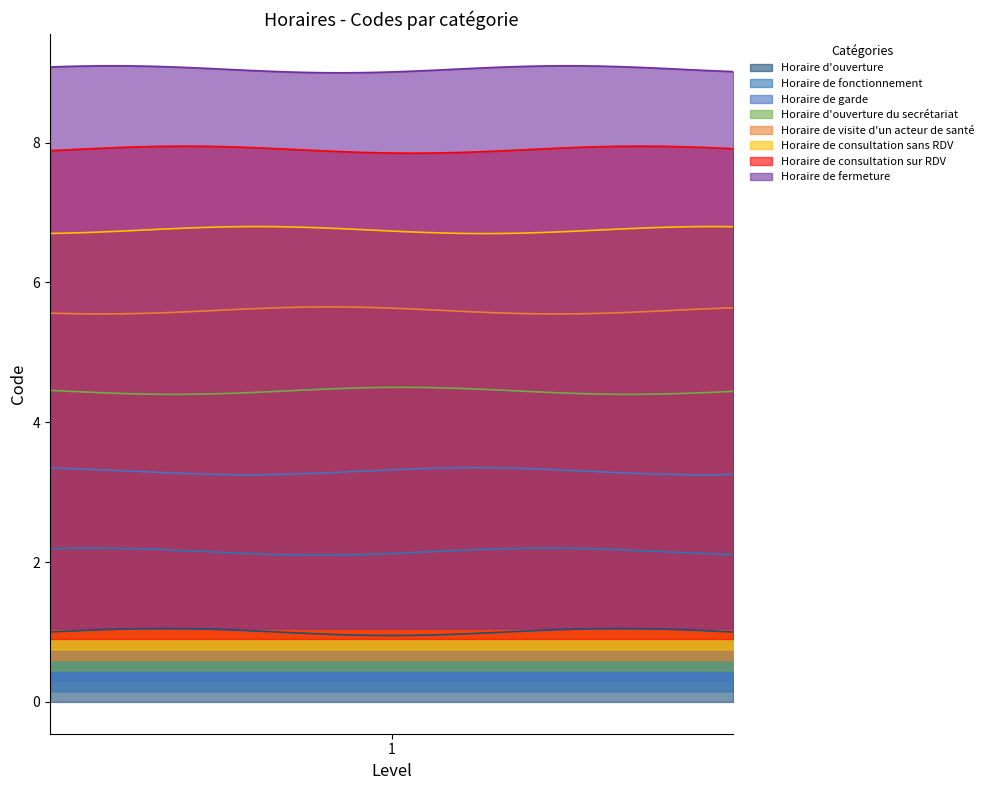

At which label is the value closest to 4?

Horaire d'ouverture du secrétariat